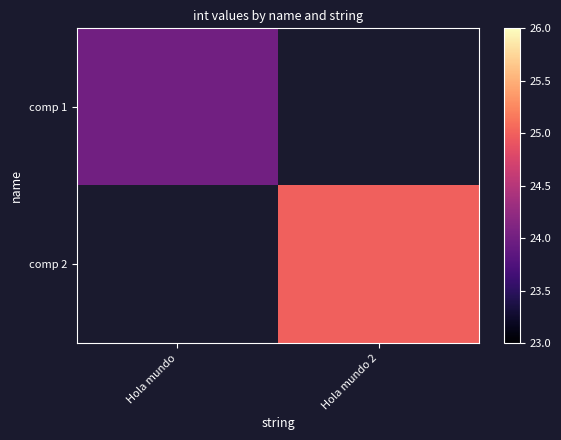

Rank the series by their maximum value, from lowest to highest.

comp 1, comp 2